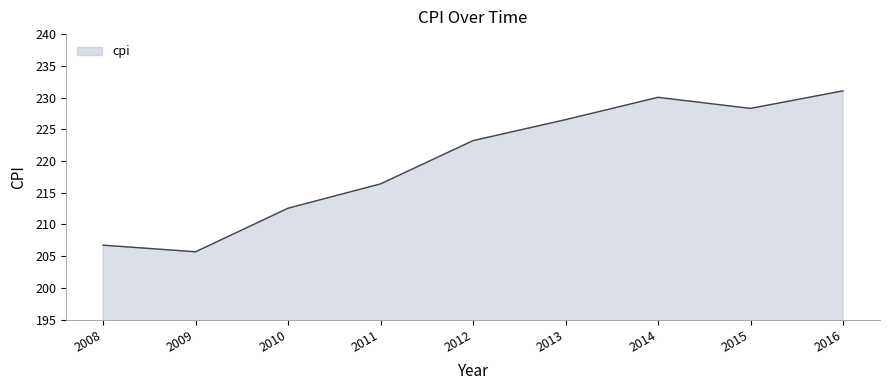

Which has a higher value, 2016 or 2014?

2016